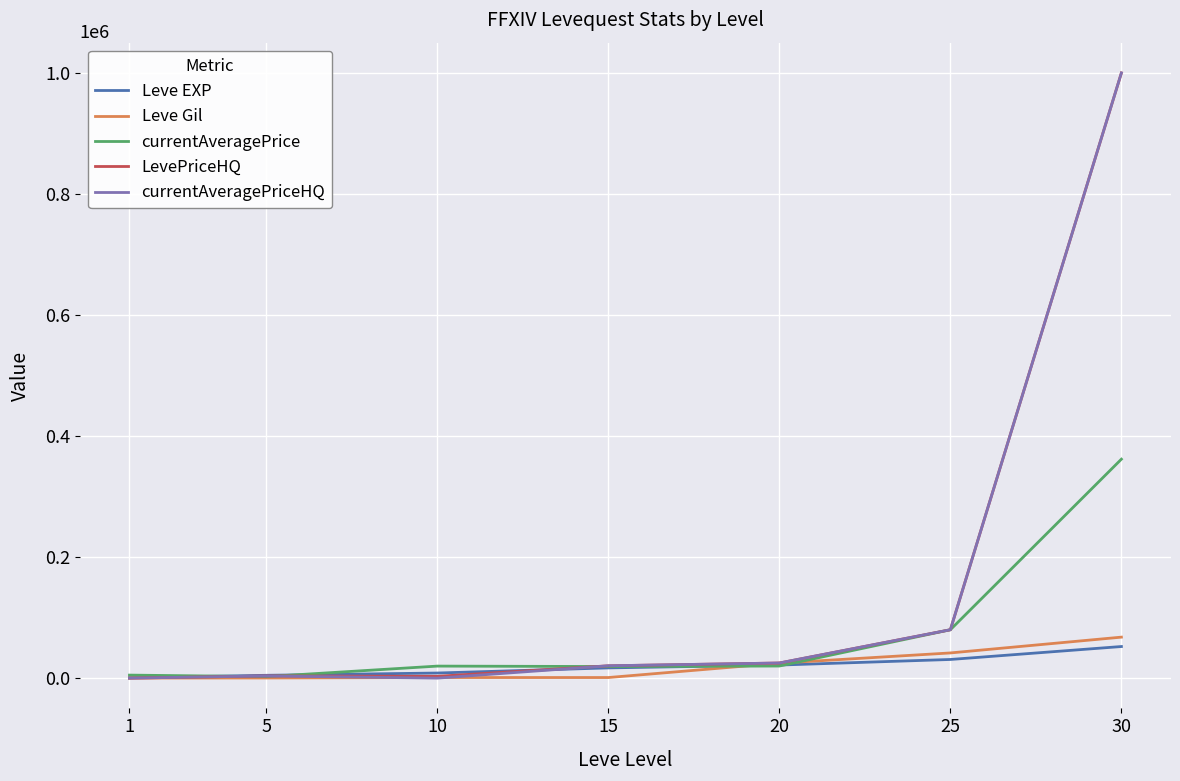

At which category is the sum across all series the highest?

30